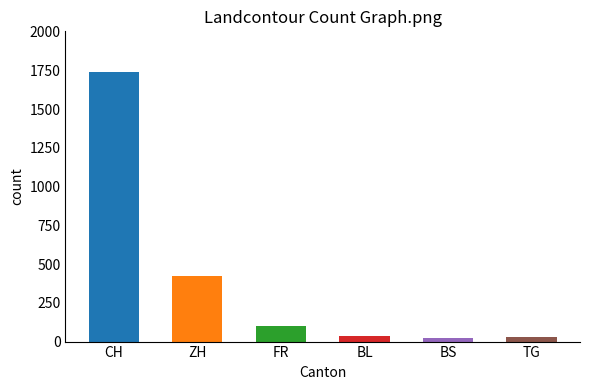

How many bars are there in total?

6